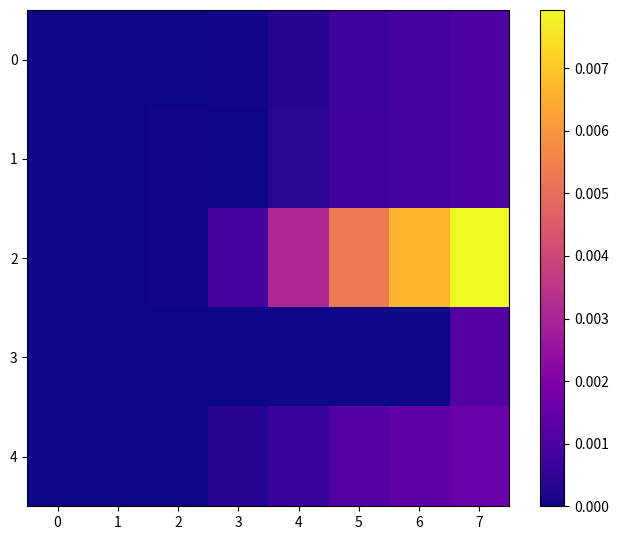

At how many categories does at least one series exceed 0?

8